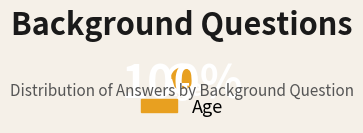

Is there a majority slice in this chart?

Yes